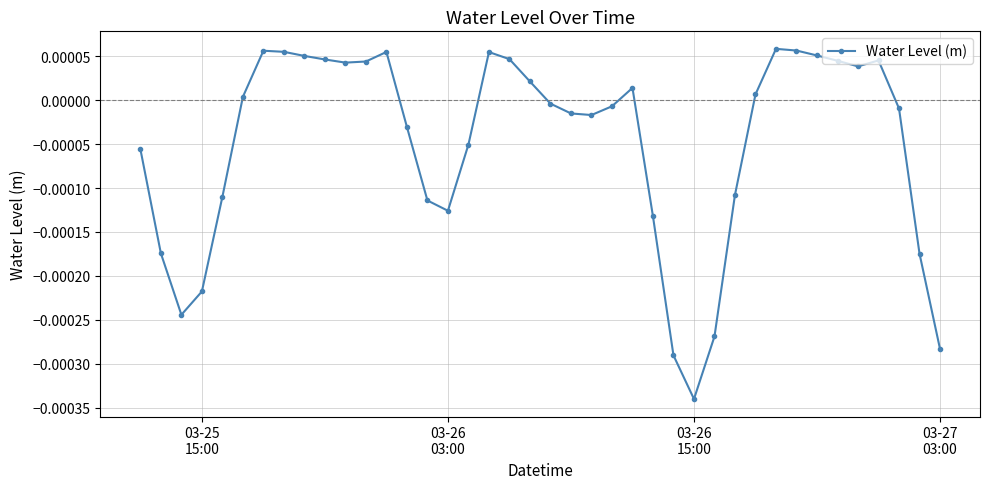

True or false: the data has more than 0 interior local peaks.

True